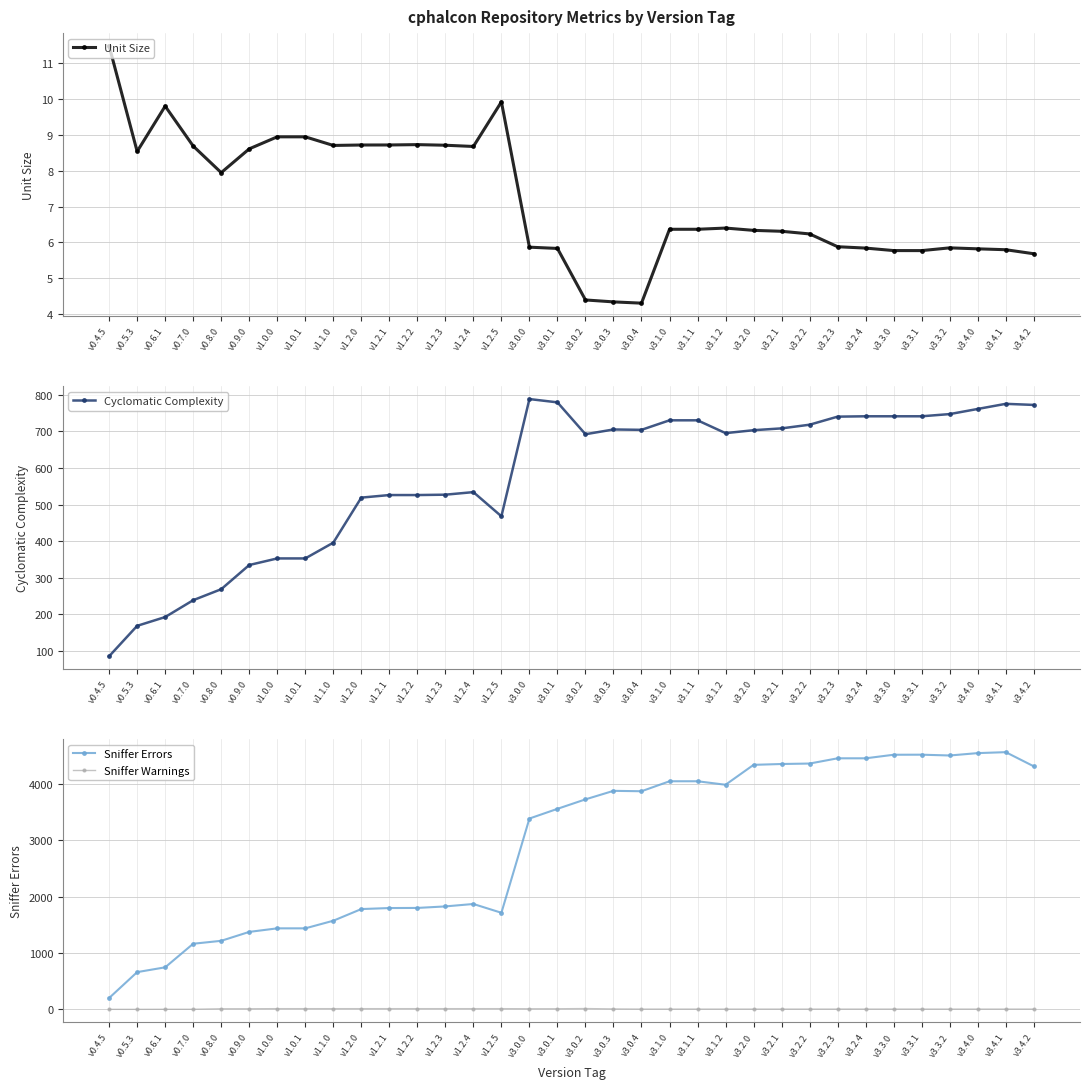

Does the chart have visible grid lines?

Yes